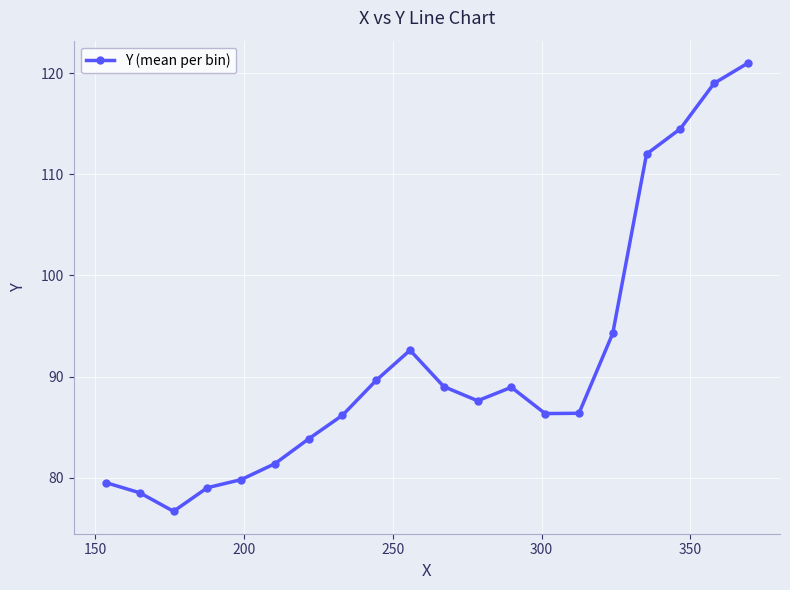

How many points are lower than both their immediate neighbors (excluding endpoints)?

3